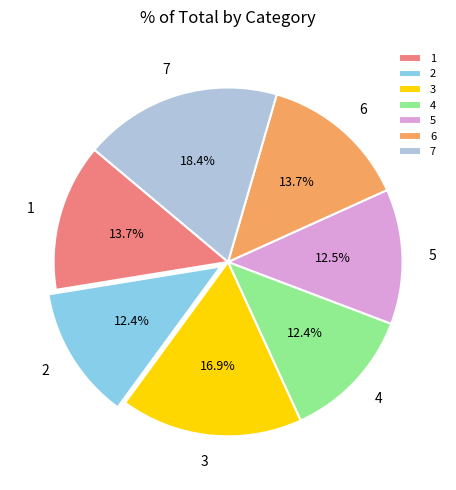

The 4 slice represents 12% of the pie. True or false?

True